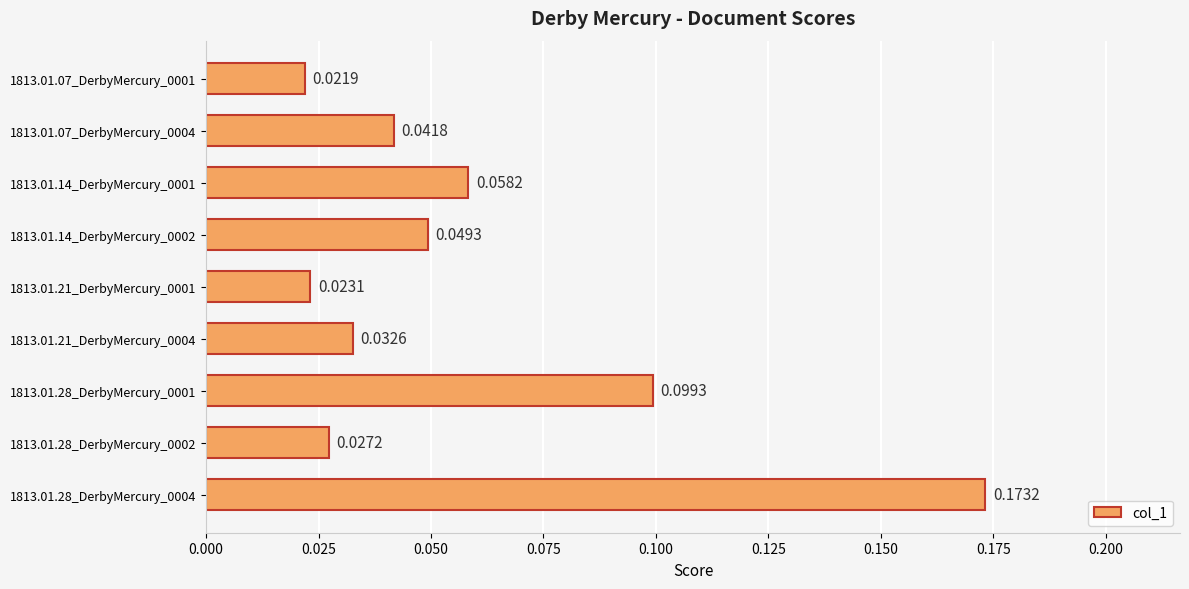

List the labels in order of value, smallest first.

1813.01.07_DerbyMercury_0001, 1813.01.21_DerbyMercury_0001, 1813.01.28_DerbyMercury_0002, 1813.01.21_DerbyMercury_0004, 1813.01.07_DerbyMercury_0004, 1813.01.14_DerbyMercury_0002, 1813.01.14_DerbyMercury_0001, 1813.01.28_DerbyMercury_0001, 1813.01.28_DerbyMercury_0004